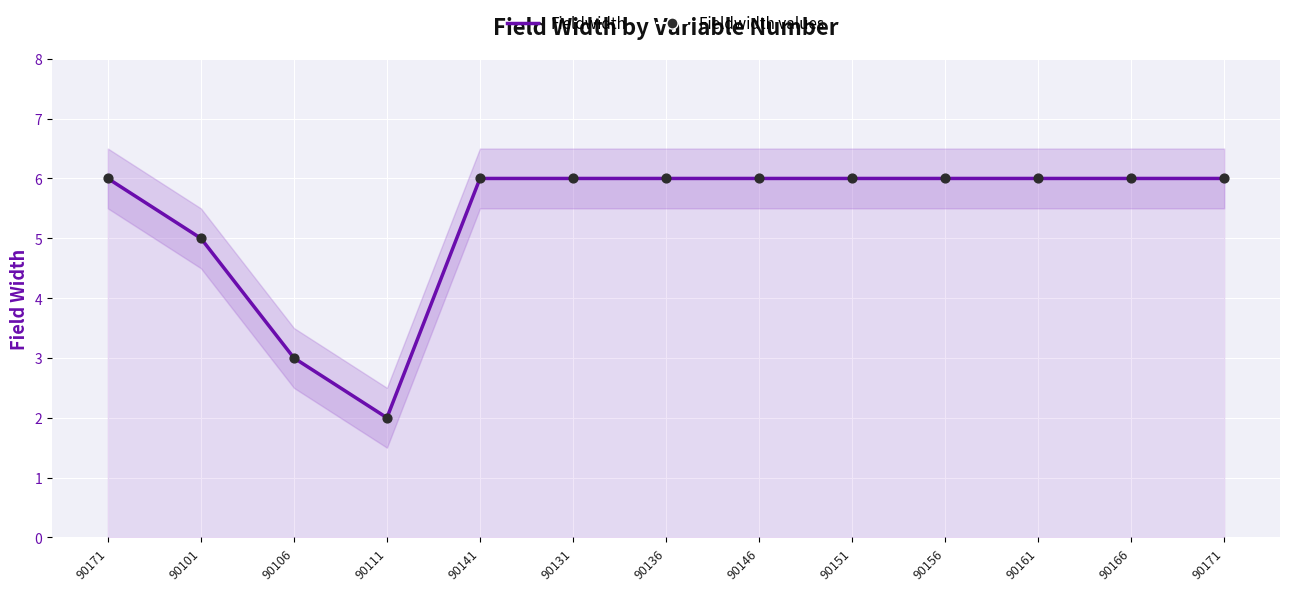

Which series has the largest total across all categories?

Fieldwidth